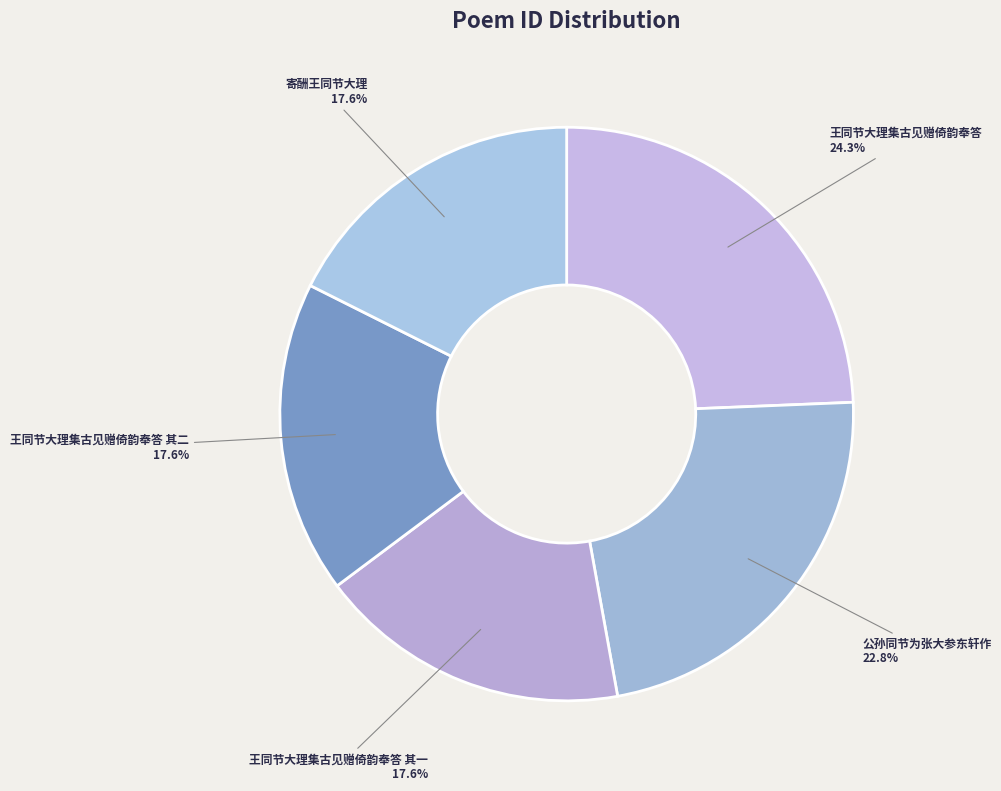

Which slice is the largest?

王同节大理集古见赠倚韵奉答